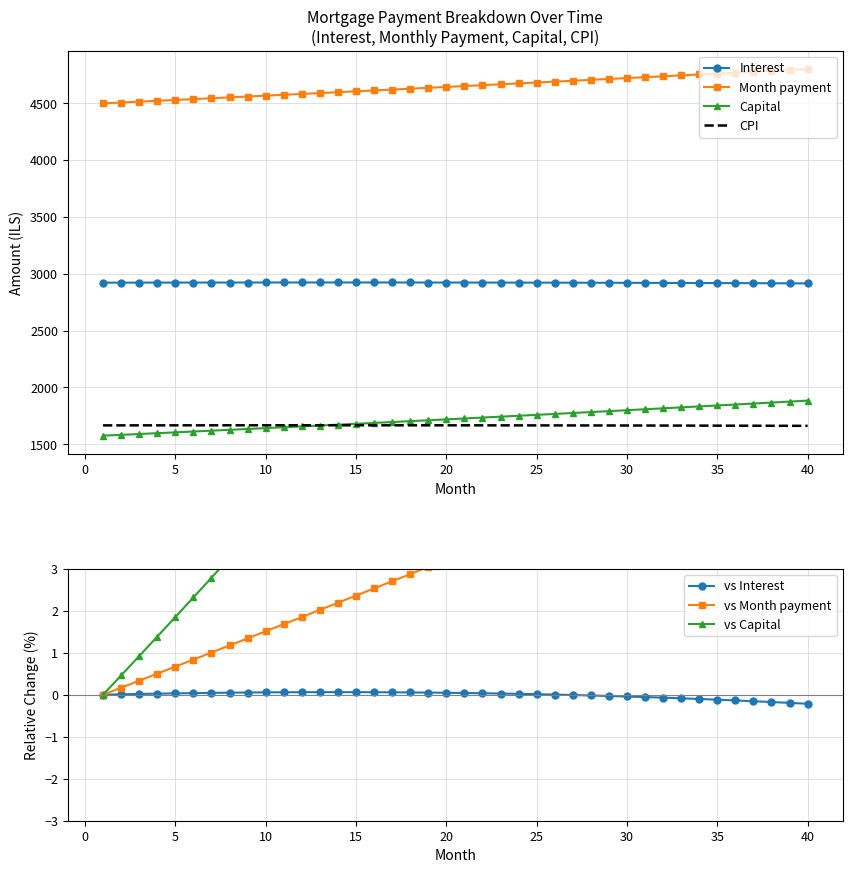

True or false: cpi has a value of 1667.1 at 22.

True